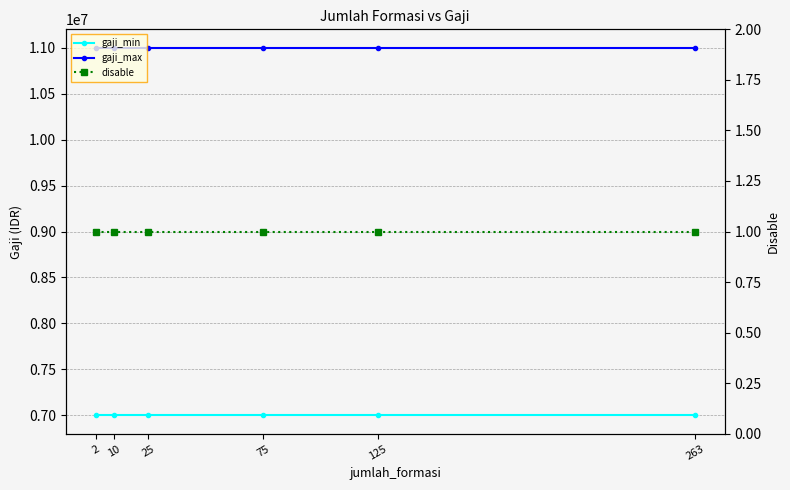

The gaji_min series shows 7000000 at 75. True or false?

True